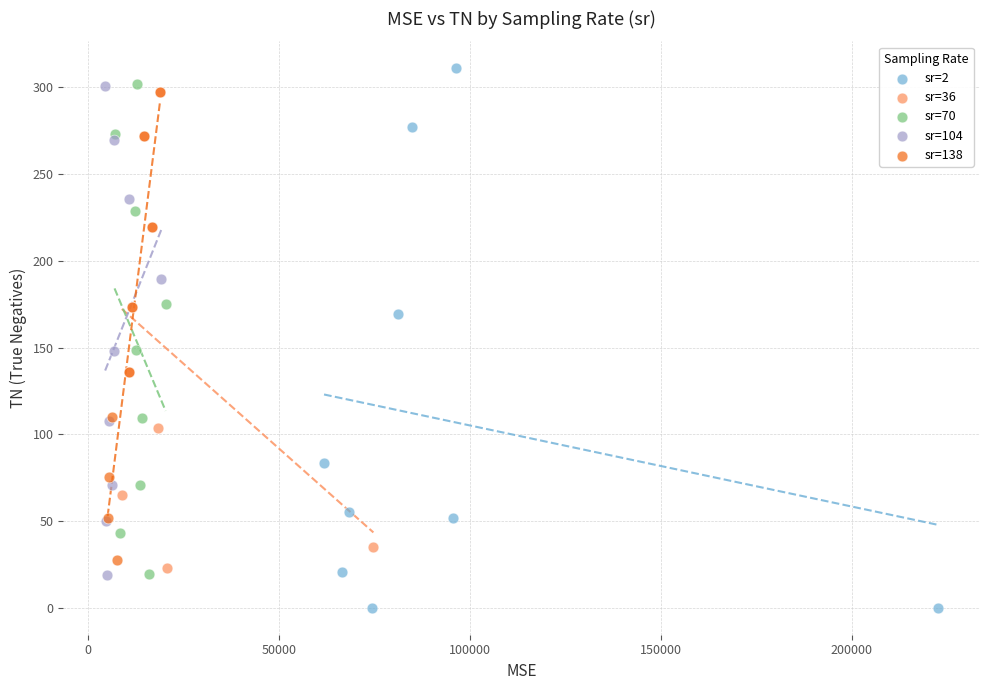

Which series has the largest Y range (max minus min)?

sr=2